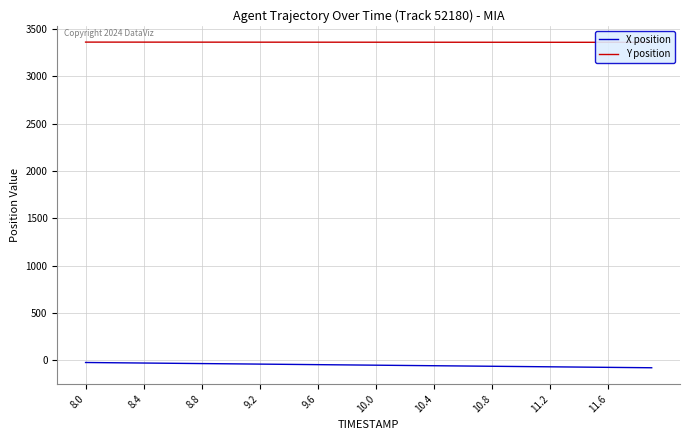

How many data points does each series have?

40